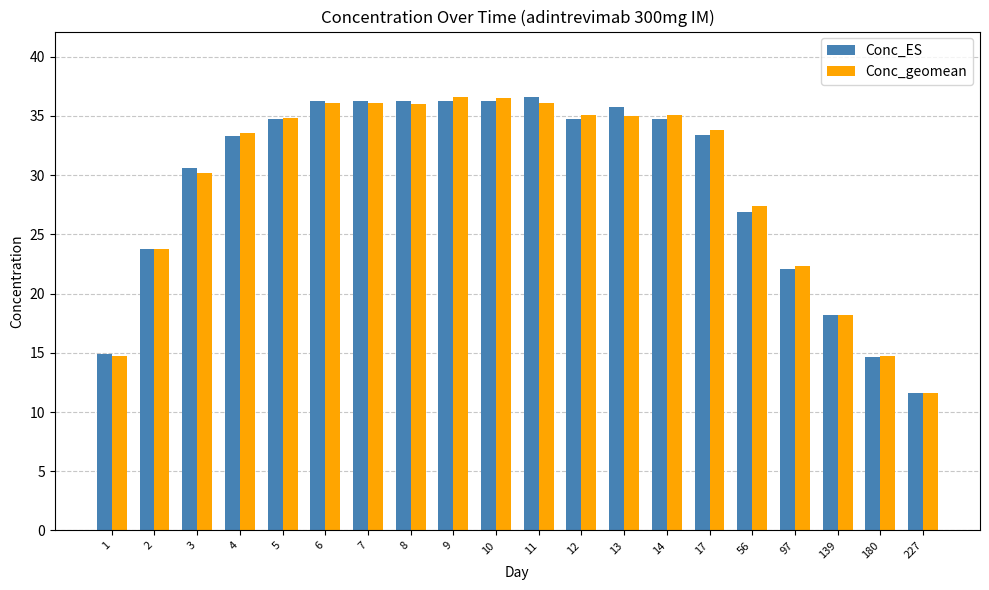

How many series are shown in this chart?

2